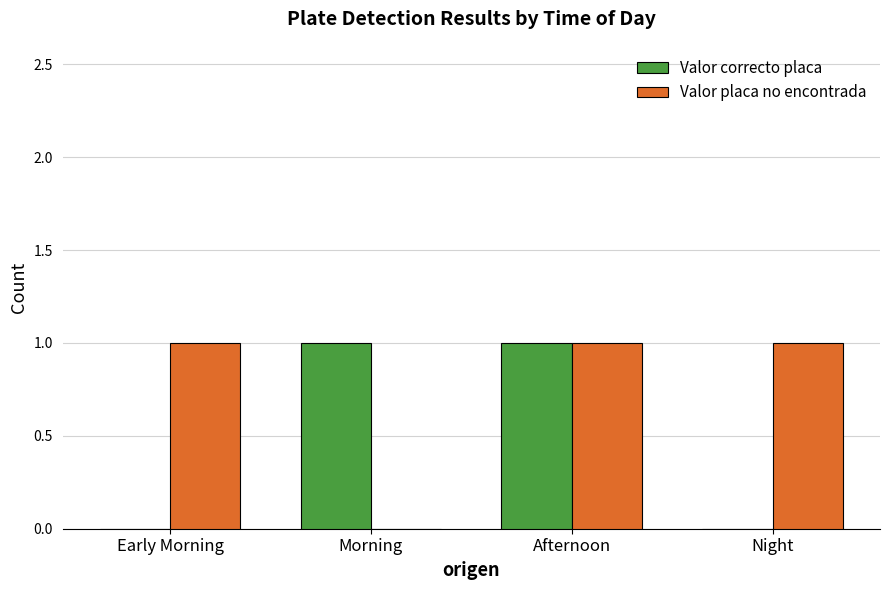

The Valor correcto placa series shows 2 at Morning. True or false?

False